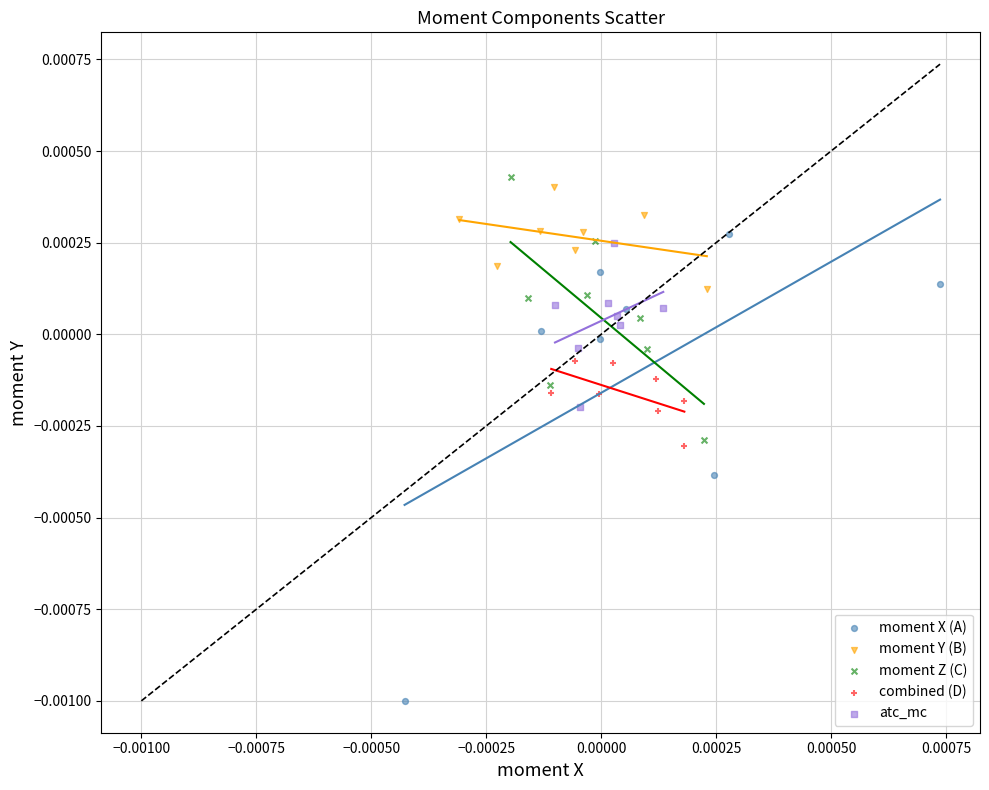

Which series contains the lowest Y value?

moment X (A)